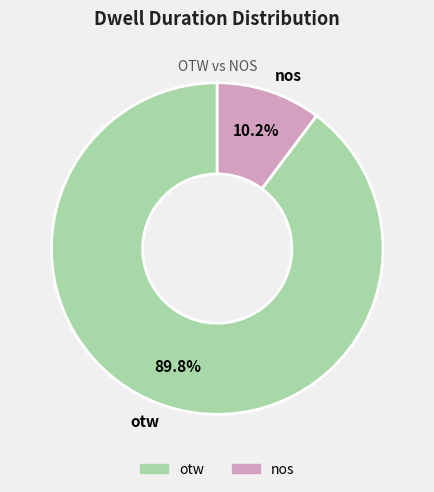

To the nearest percent, what percentage of the pie is otw?

90%